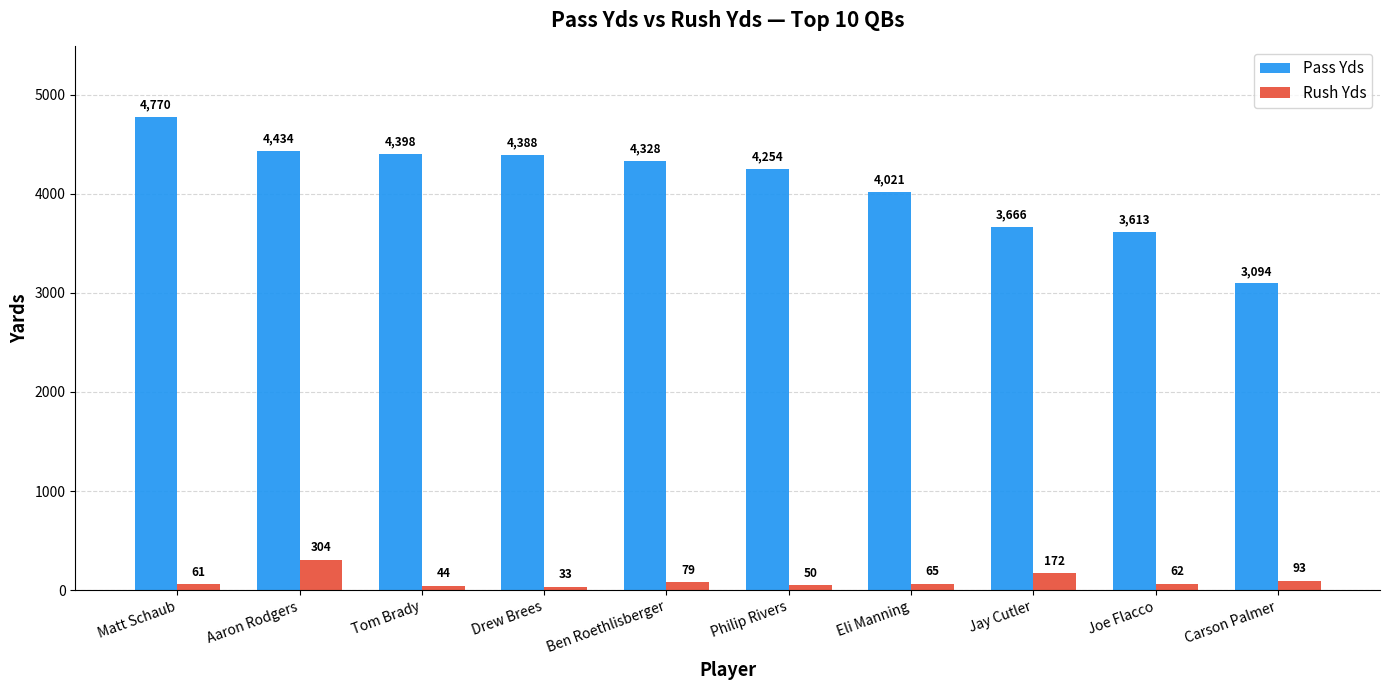

At which category is the sum across all series the highest?

Matt Schaub